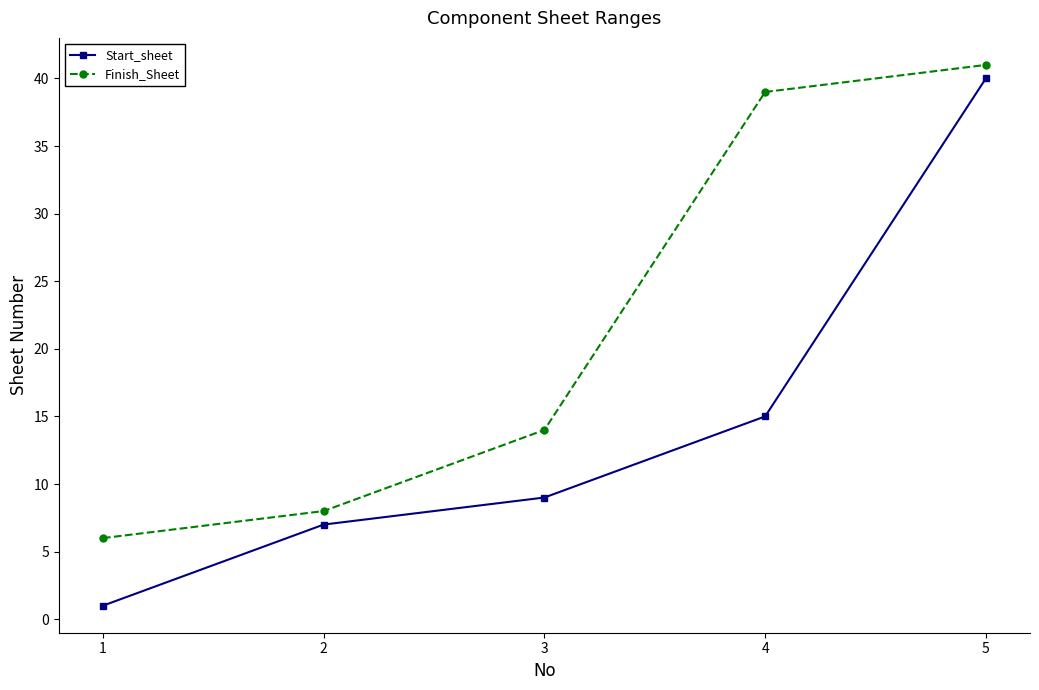

Reading left to right, transcribe all the data shown in this chart.

Start_sheet: 1=1	2=7	3=9	4=15	5=40
Finish_Sheet: 1=6	2=8	3=14	4=39	5=41